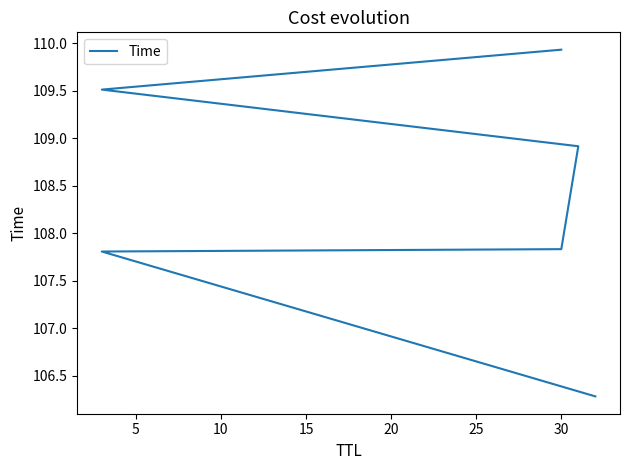

Reading left to right, transcribe all the data shown in this chart.

106.3	107.8	107.8	108.9	109.5	109.9